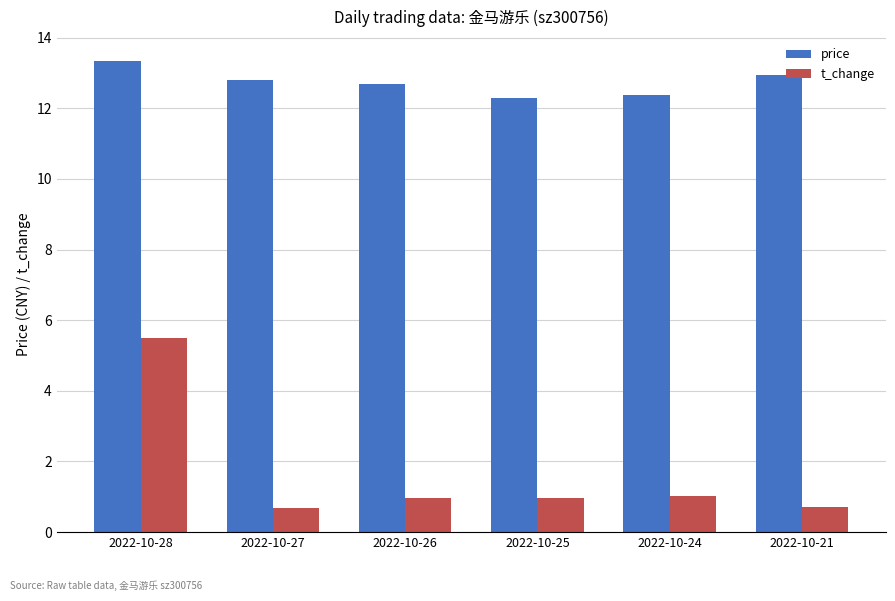

What is the difference between the highest and lowest values at 2022-10-25?

11.3